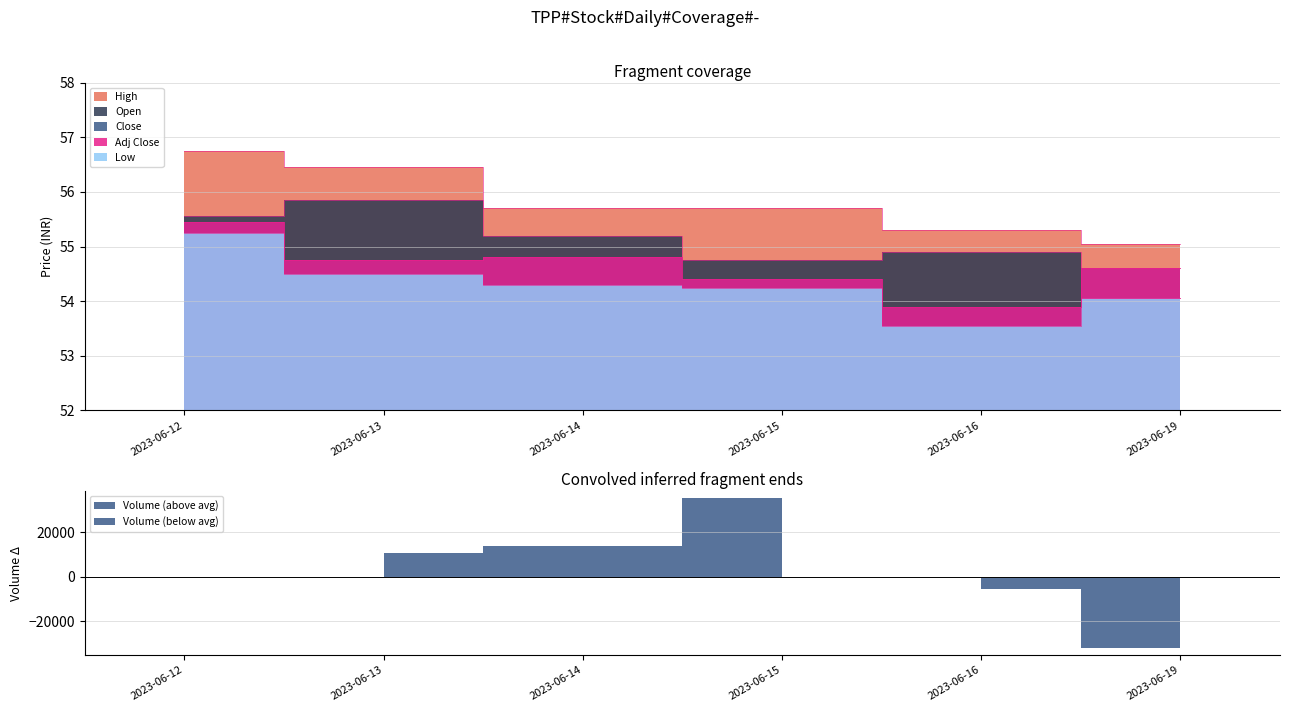

What is the difference between the Low values at 2023-06-12 and 2023-06-19?

1.2